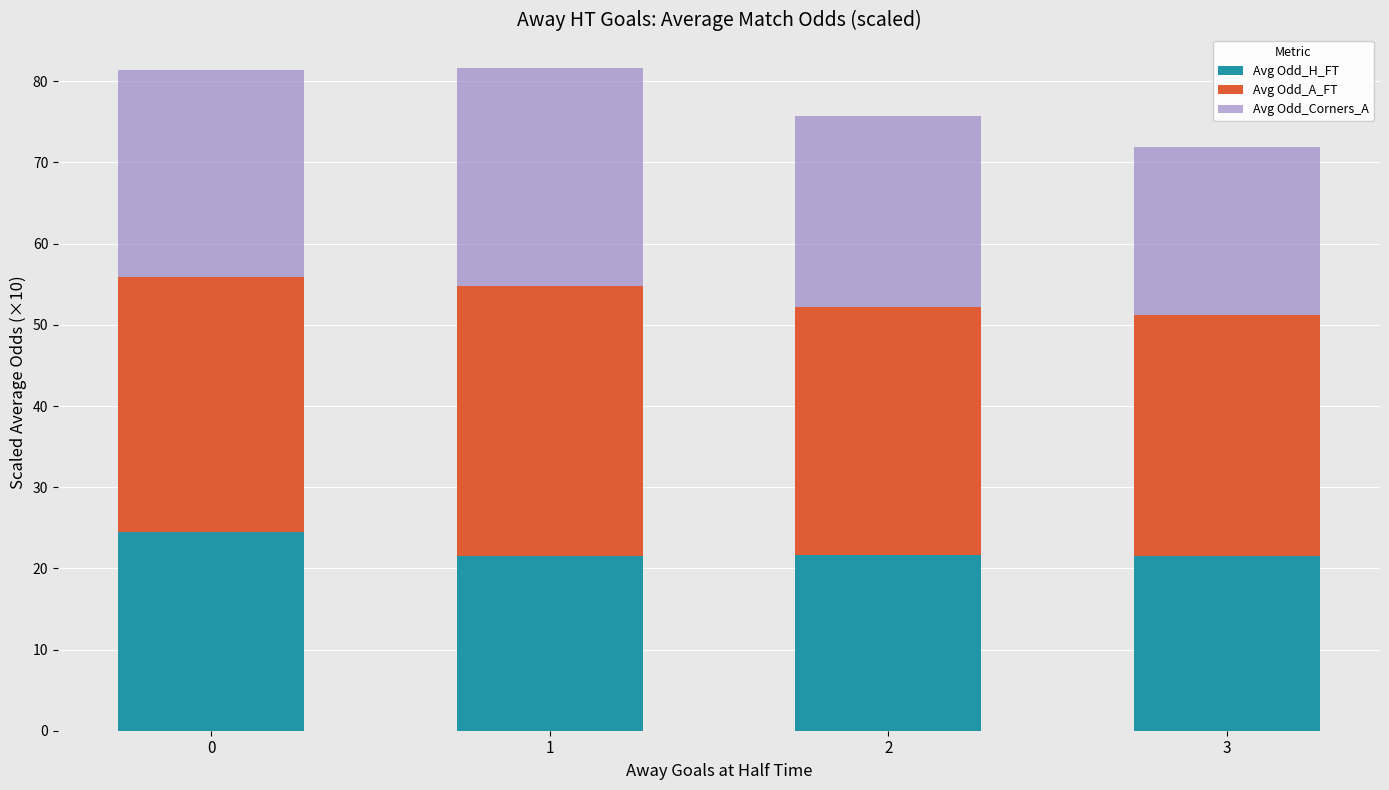

The value of Avg Odd_H_FT at 3 is 34.0. True or false?

False